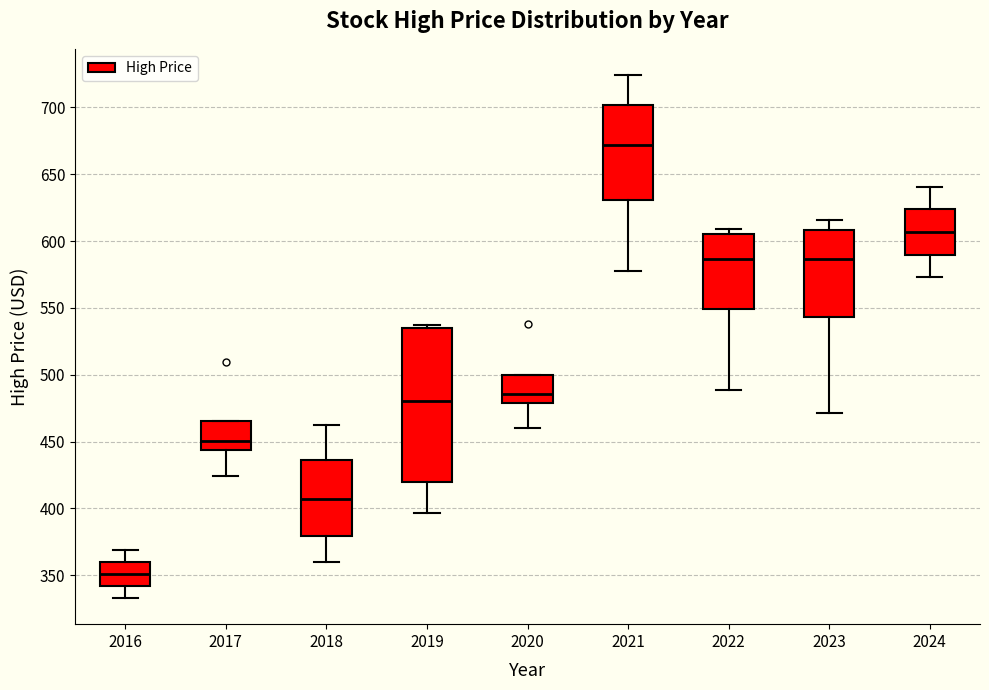

Where does the lower whisker of the box at x = 2020 end on the y-axis? The values are not printed on the chart, so give them approximately, as read against the axis.

460